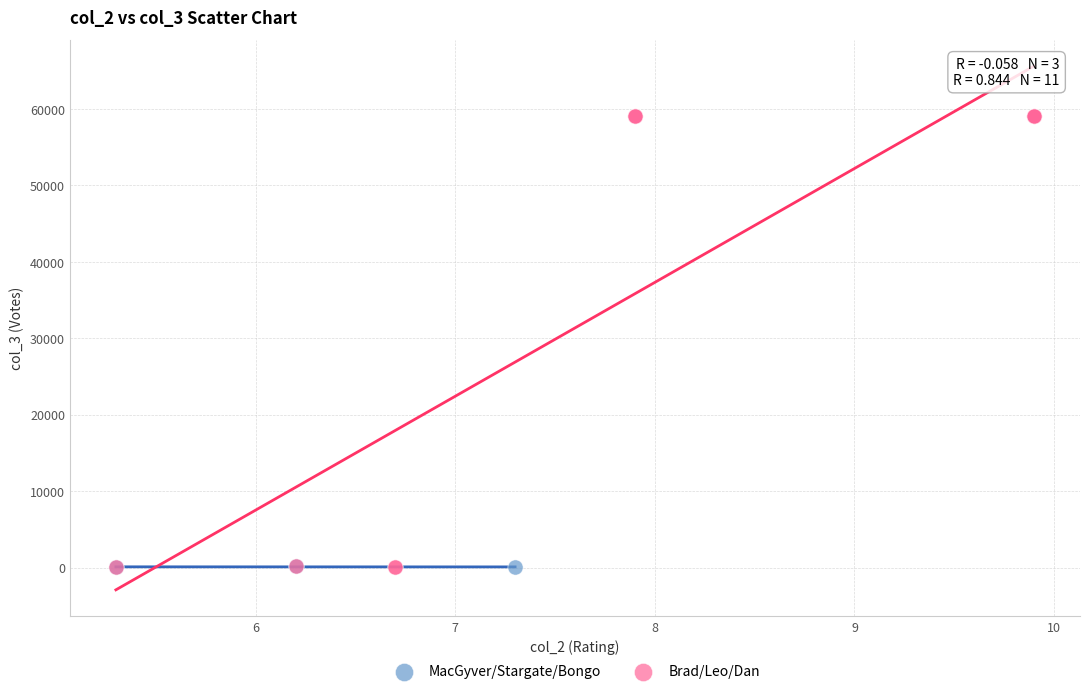

What are all the series names shown in the legend?

MacGyver/Stargate/Bongo, Brad/Leo/Dan